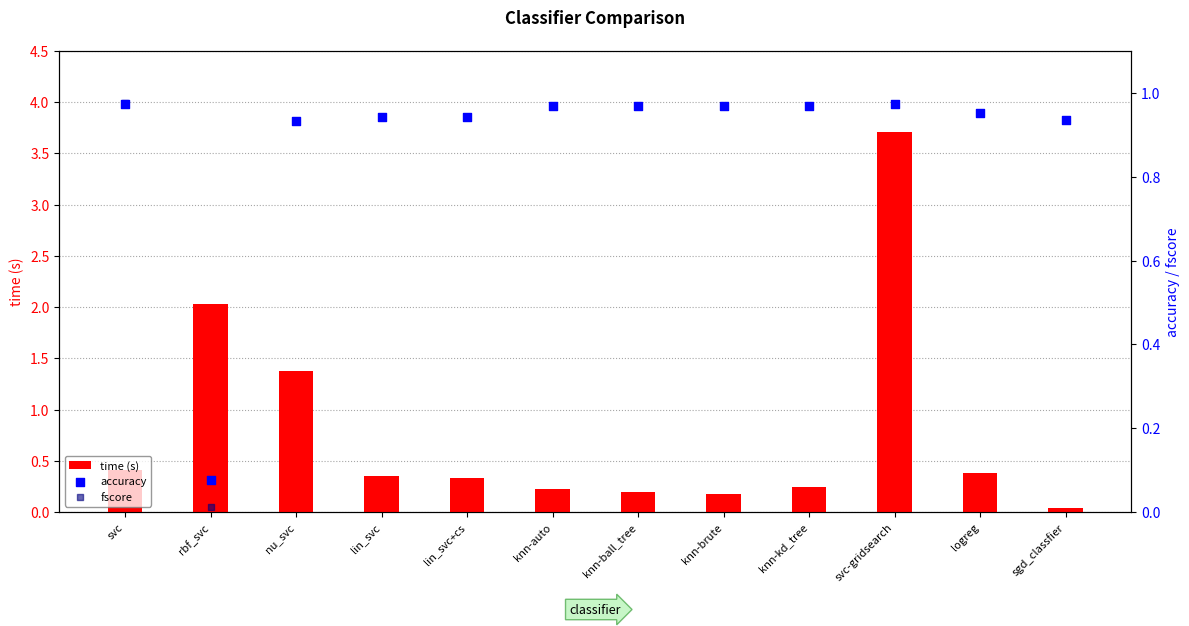

What is the total value across all series at svc?

2.4